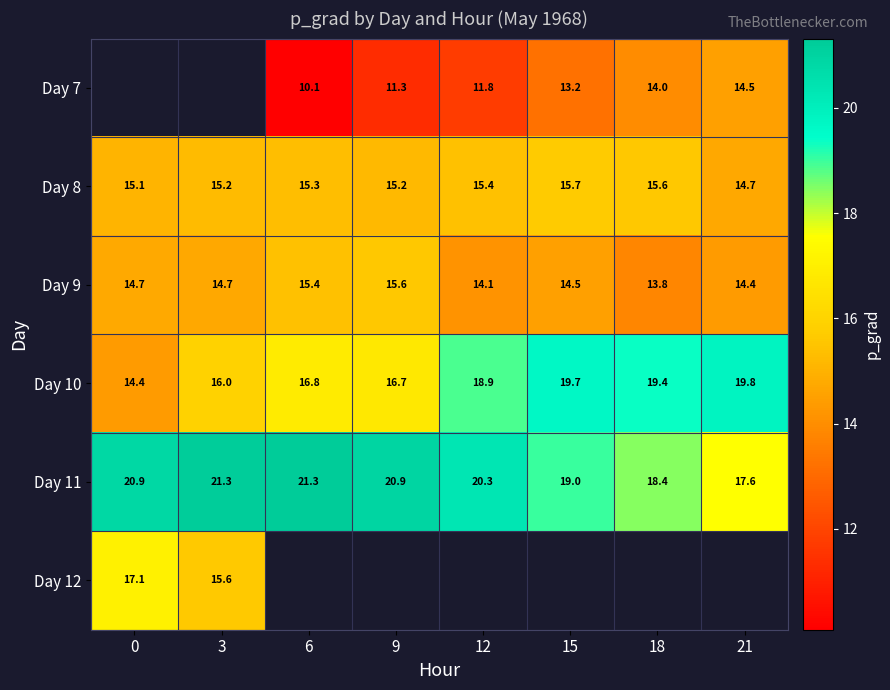

What is the difference between the maximum and second lowest values in the Day 11 series?

2.9